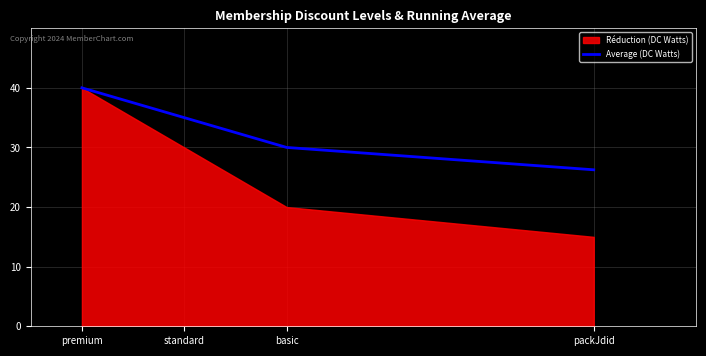

What is the label of the 2nd point from the left?

standard